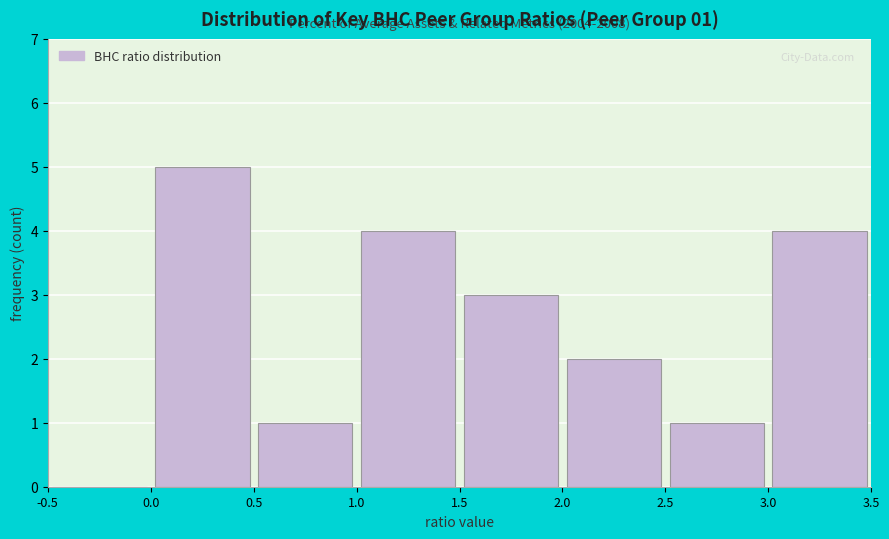

Which range on the x-axis has the tallest bar?

0.0 to 0.5